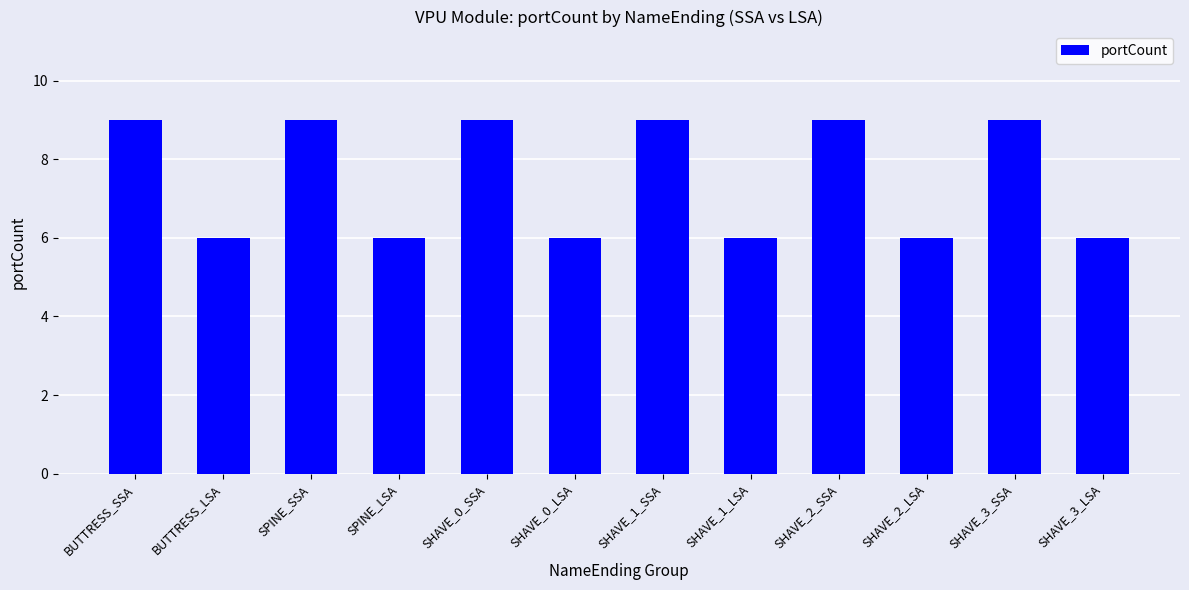

Reading left to right, extract all data points from this chart.

BUTTRESS_SSA=9	BUTTRESS_LSA=6	SPINE_SSA=9	SPINE_LSA=6	SHAVE_0_SSA=9	SHAVE_0_LSA=6	SHAVE_1_SSA=9	SHAVE_1_LSA=6	SHAVE_2_SSA=9	SHAVE_2_LSA=6	SHAVE_3_SSA=9	SHAVE_3_LSA=6